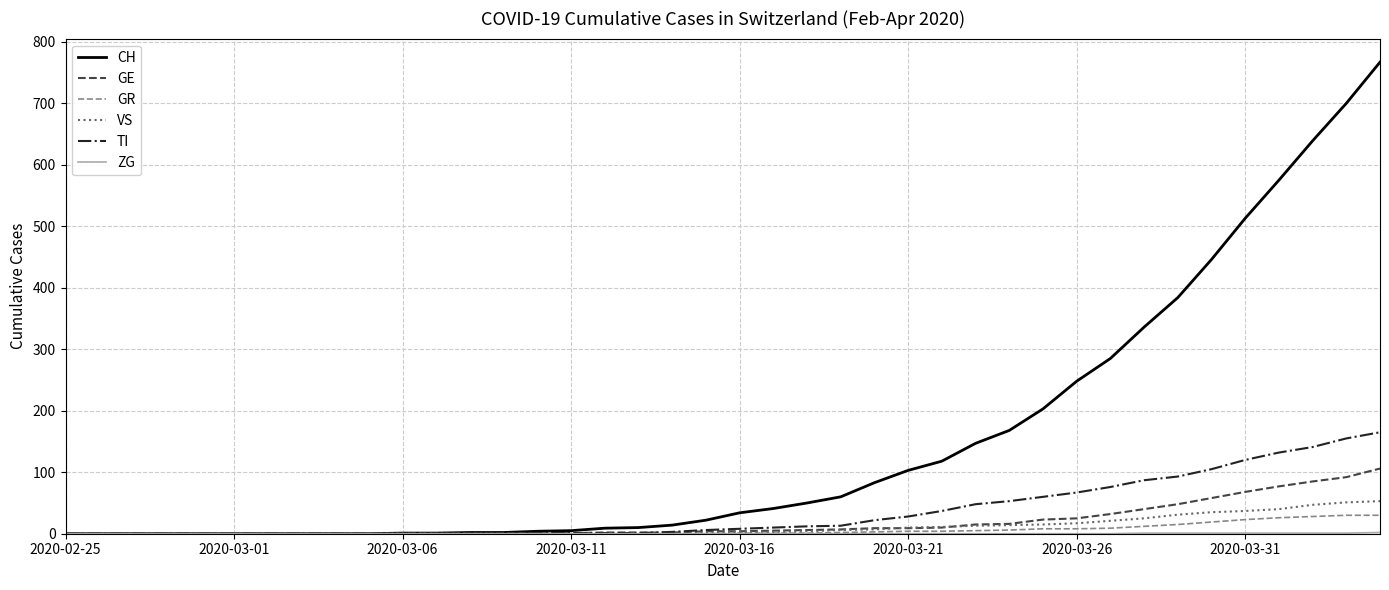

What is the maximum value shown in the chart?

767